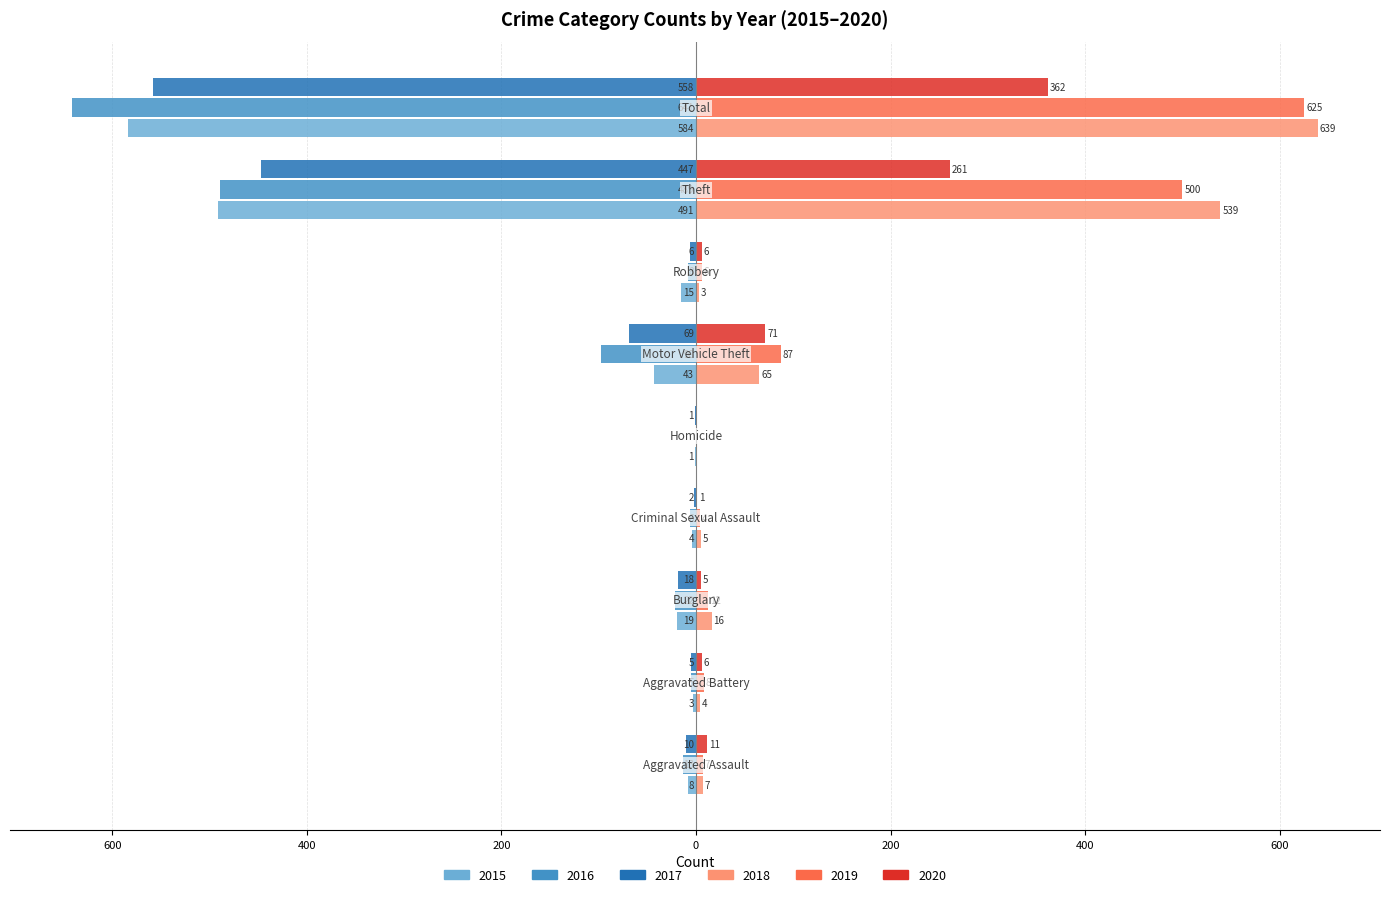

What is the minimum value shown in the chart?

-641